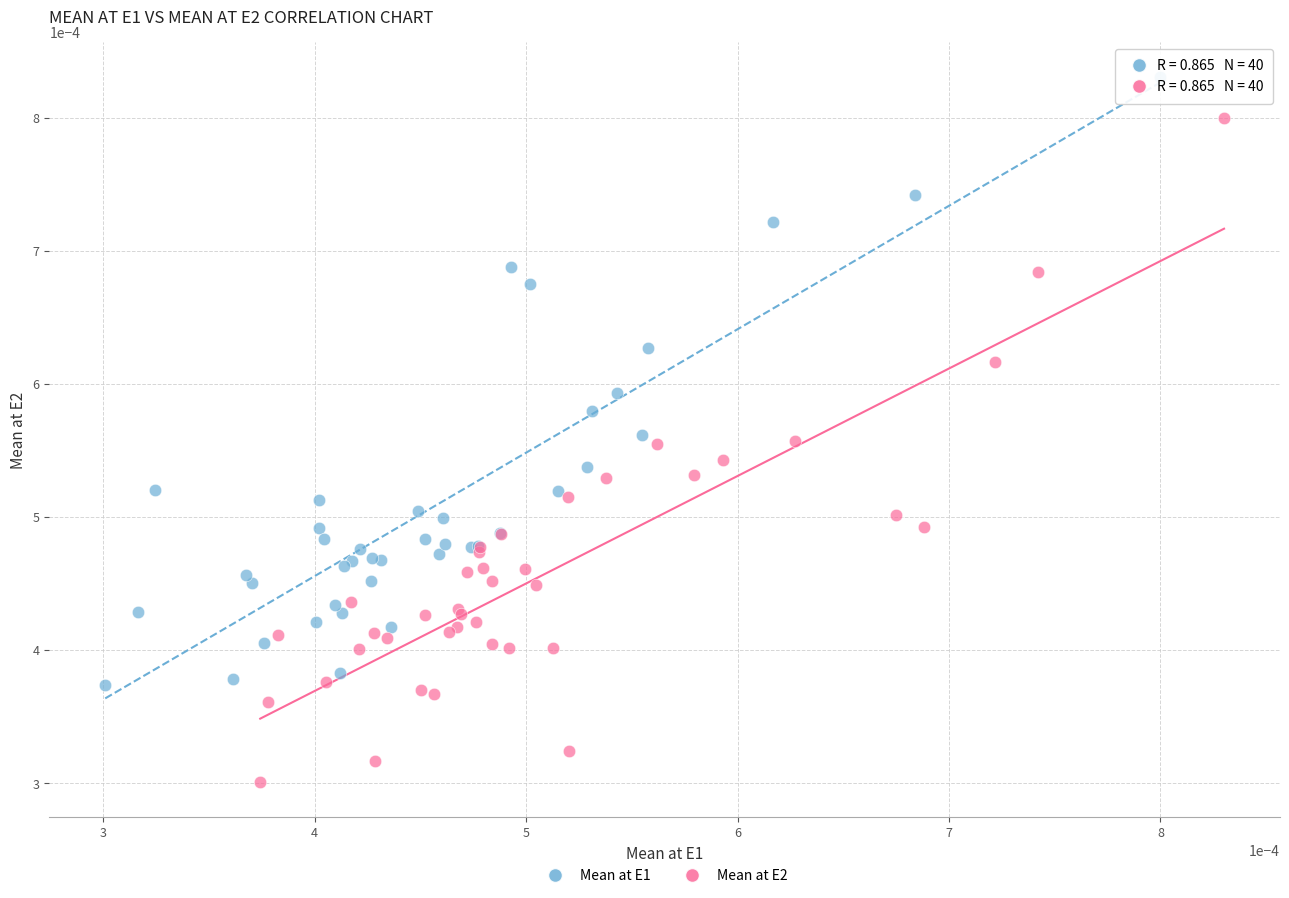

Which series reaches the minimum Y coordinate?

Mean at E2